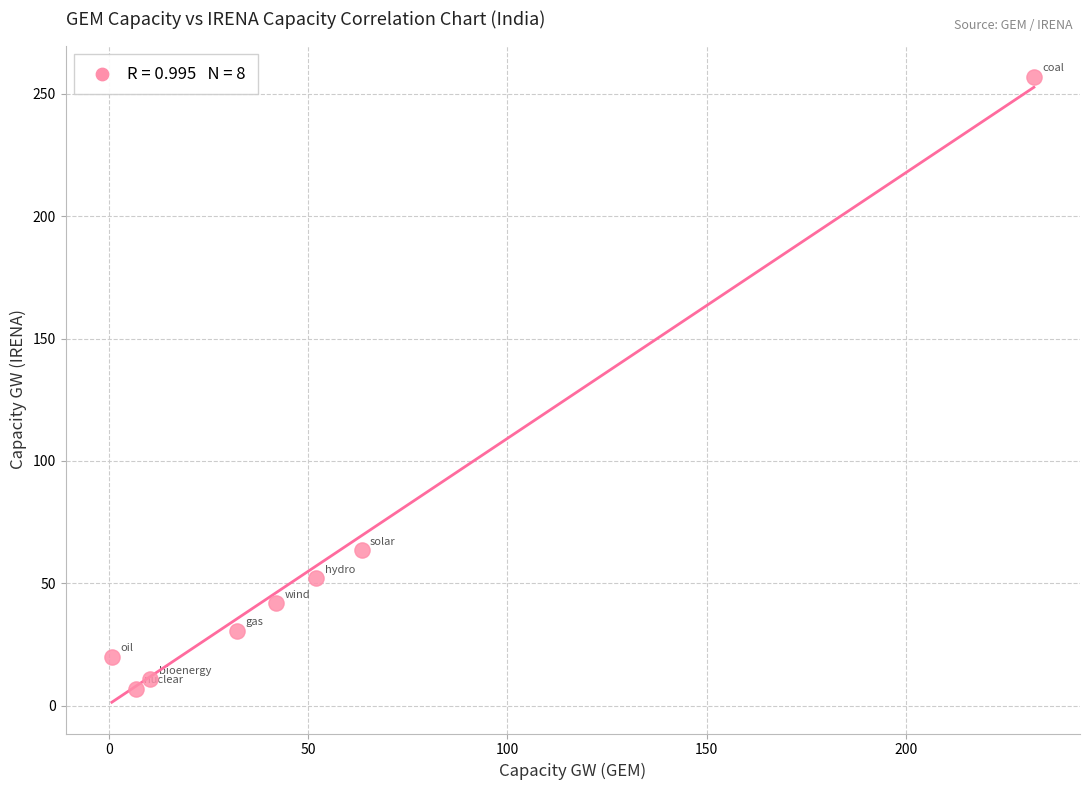

What is the average X value?

54.9